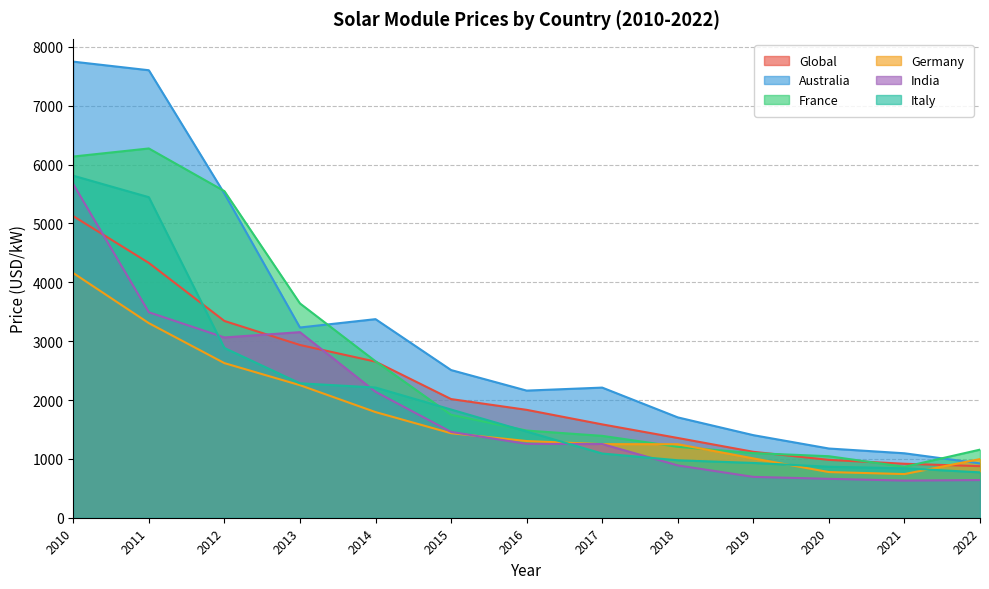

True or false: India has a value of 2035.5 at 2012.

False